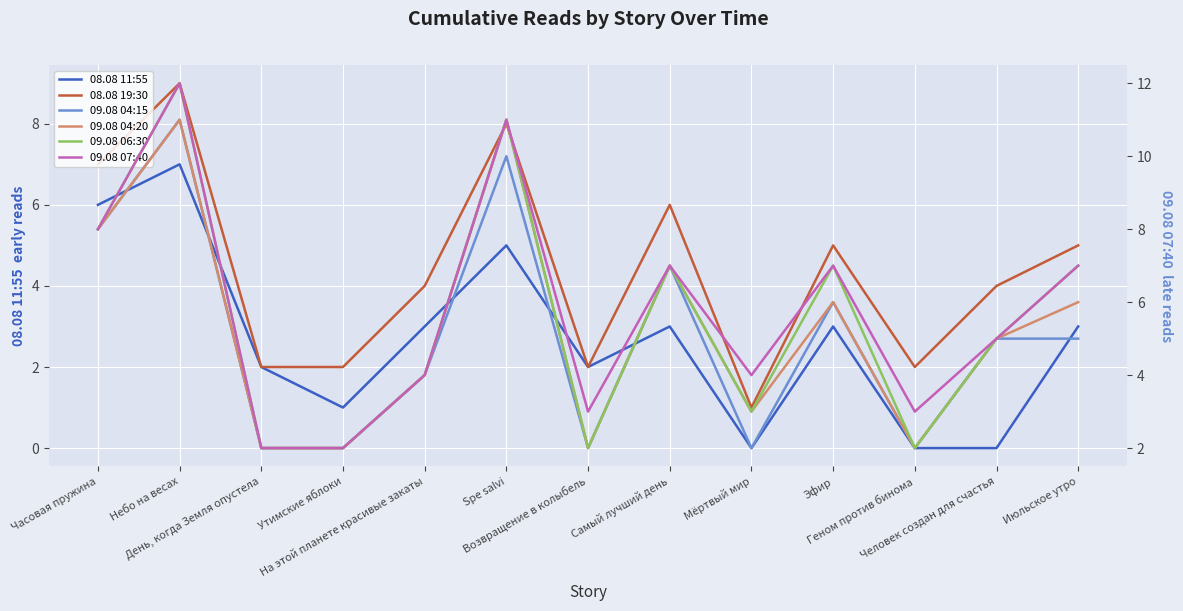

What are all the series names shown in the legend?

08.08 11:55, 08.08 19:30, 09.08 04:15, 09.08 04:20, 09.08 06:30, 09.08 07:40